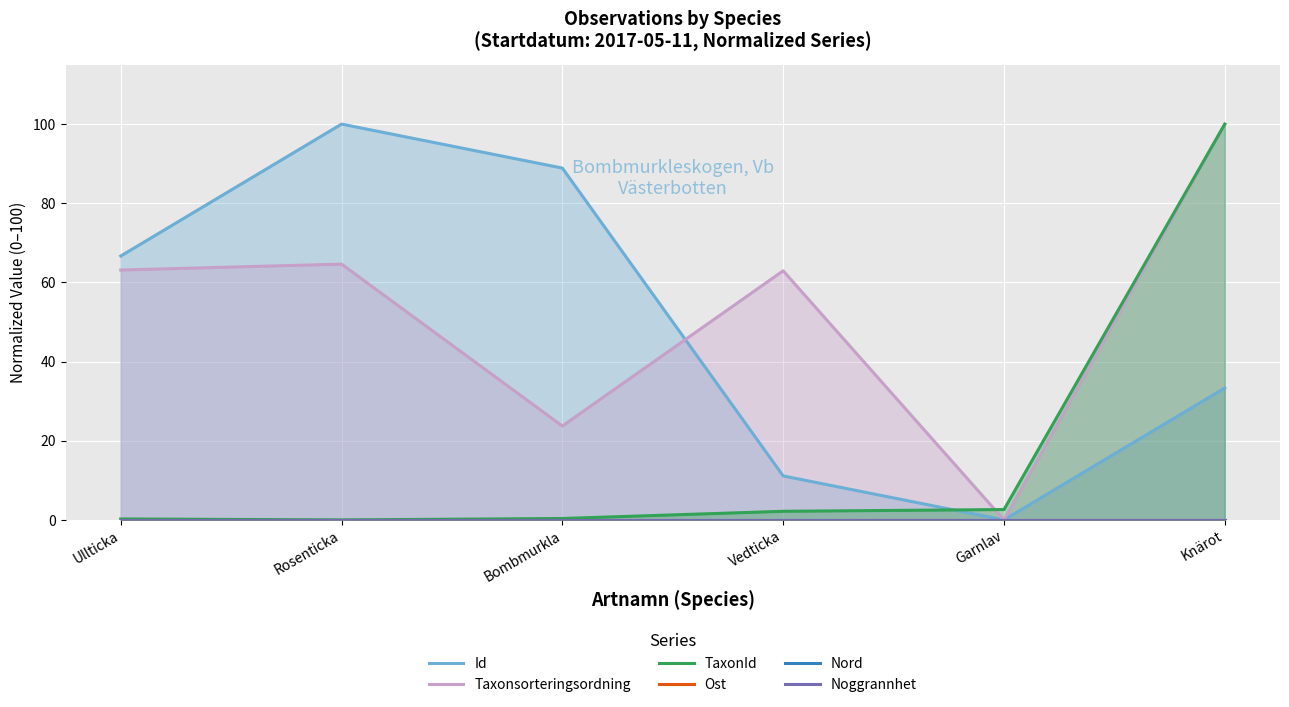

Reading left to right, extract all data points from this chart.

Id: 66.7	100.0	88.9	11.1	0.0	33.3
Taxonsorteringsordning: 63.1	64.6	23.7	62.9	0.0	100.0
TaxonId: 0.2	0.0	0.4	2.2	2.6	100.0
Ost: 0.0	0.0	0.0	0.0	0.0	0.0
Nord: 0.0	0.0	0.0	0.0	0.0	0.0
Noggrannhet: 0.0	0.0	0.0	0.0	0.0	0.0